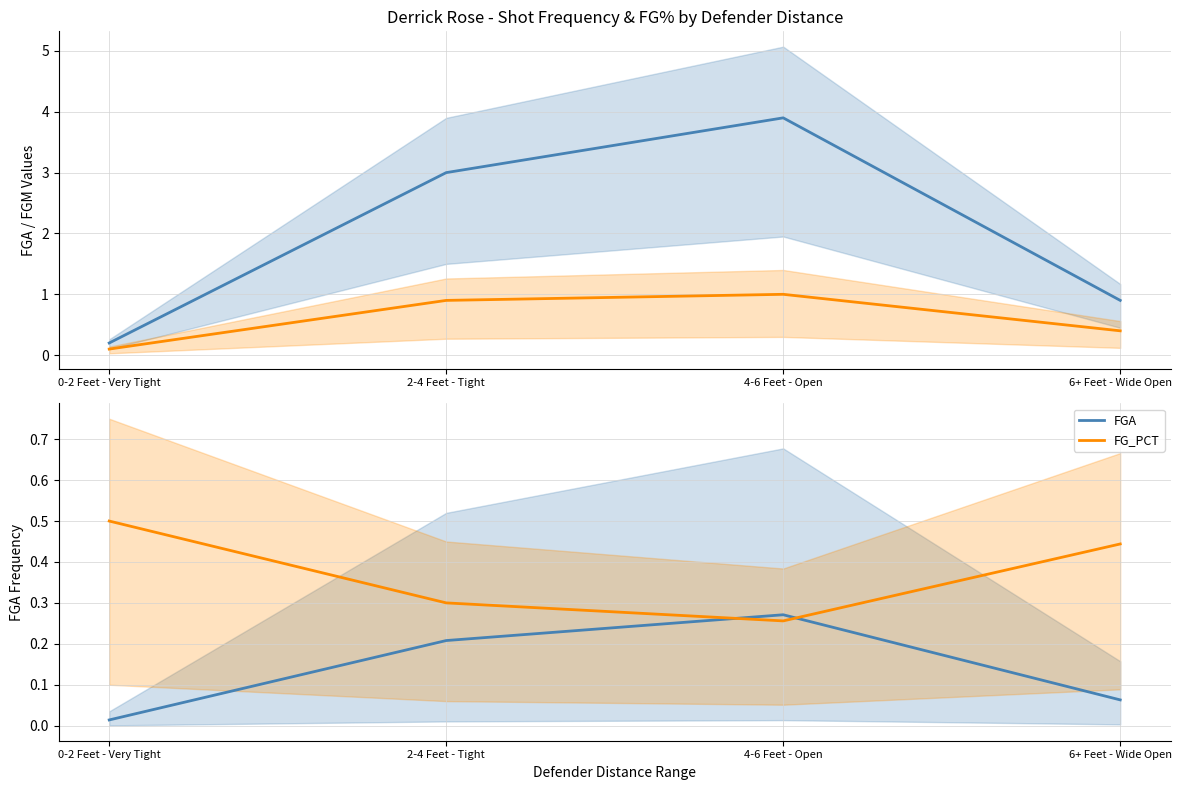

What is the value of the FGA point at the 3rd from the left?

0.3